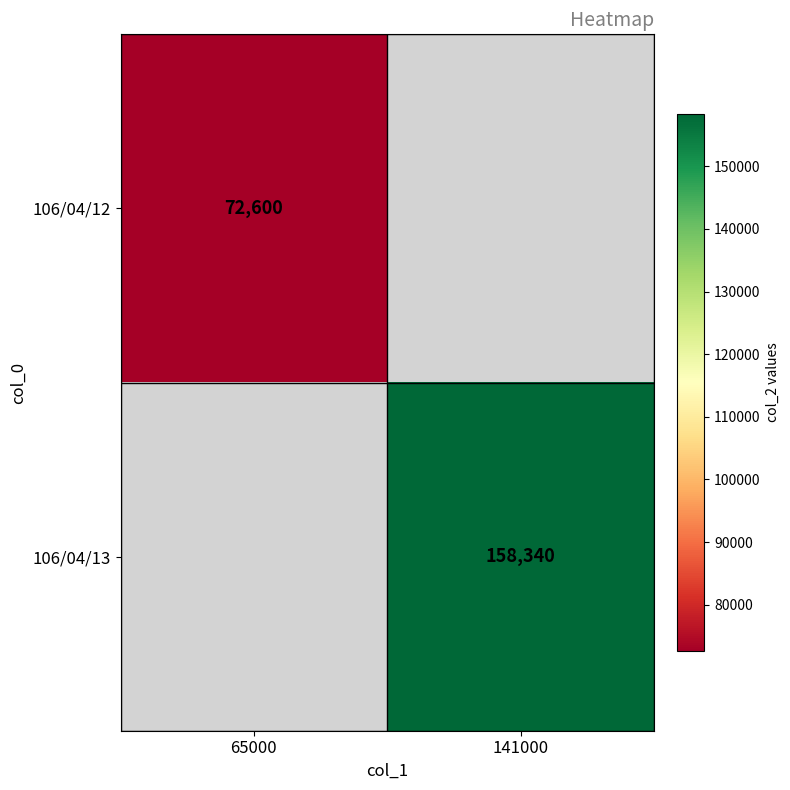

The 106/04/13 series shows 158340 at 141000. True or false?

True